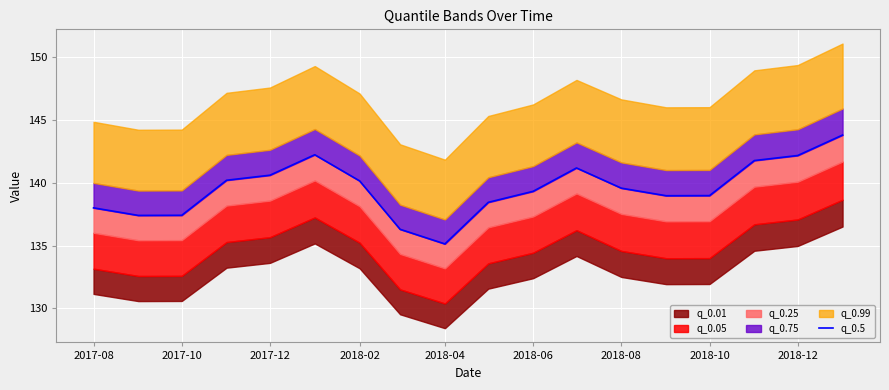

The chart shows a value of 204.3 at 2017-12. True or false?

False